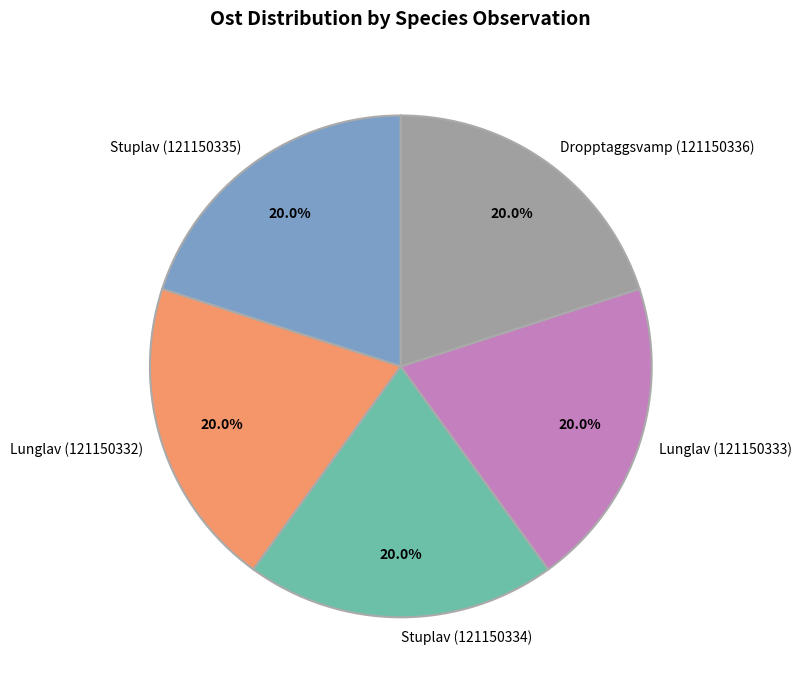

Approximately how many times larger is the value at Lunglav (121150332) compared to Stuplav (121150334)?

1.0